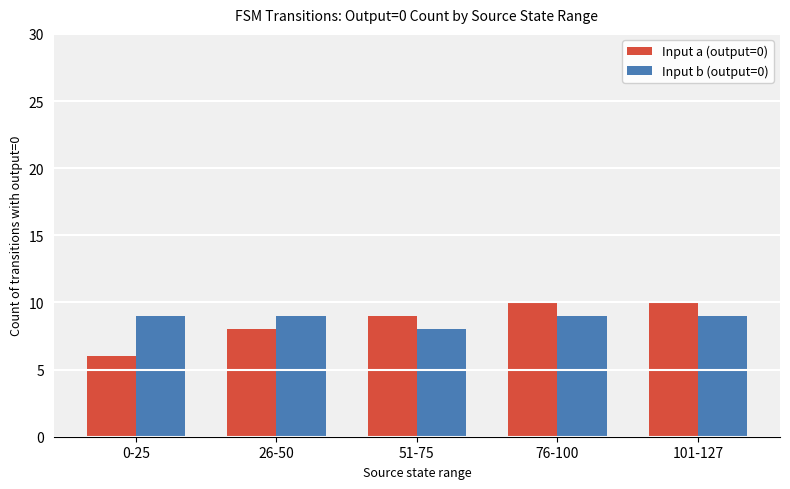

What position from the right is 26-50?

4